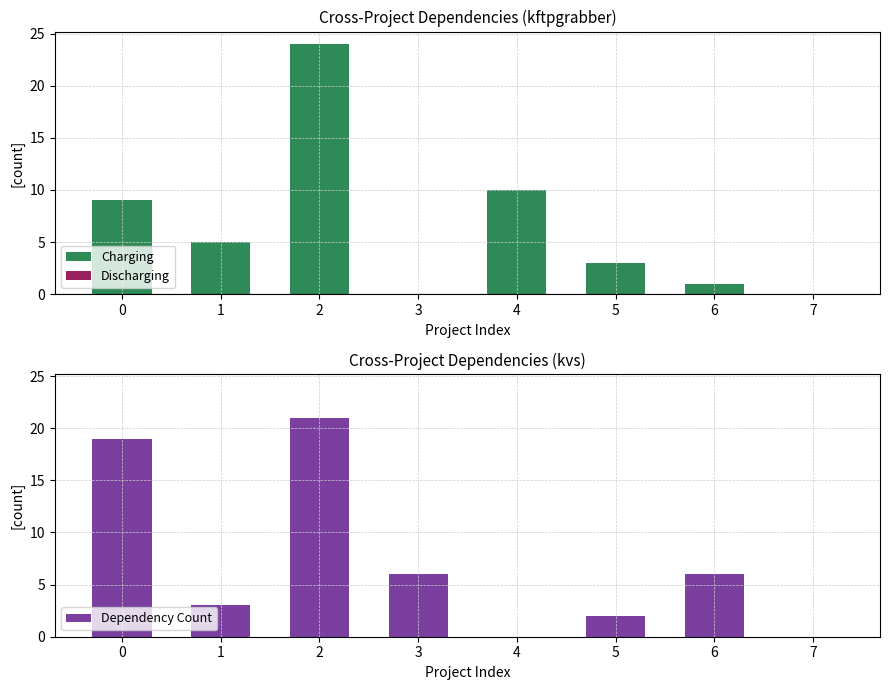

Are the bars horizontal?

No